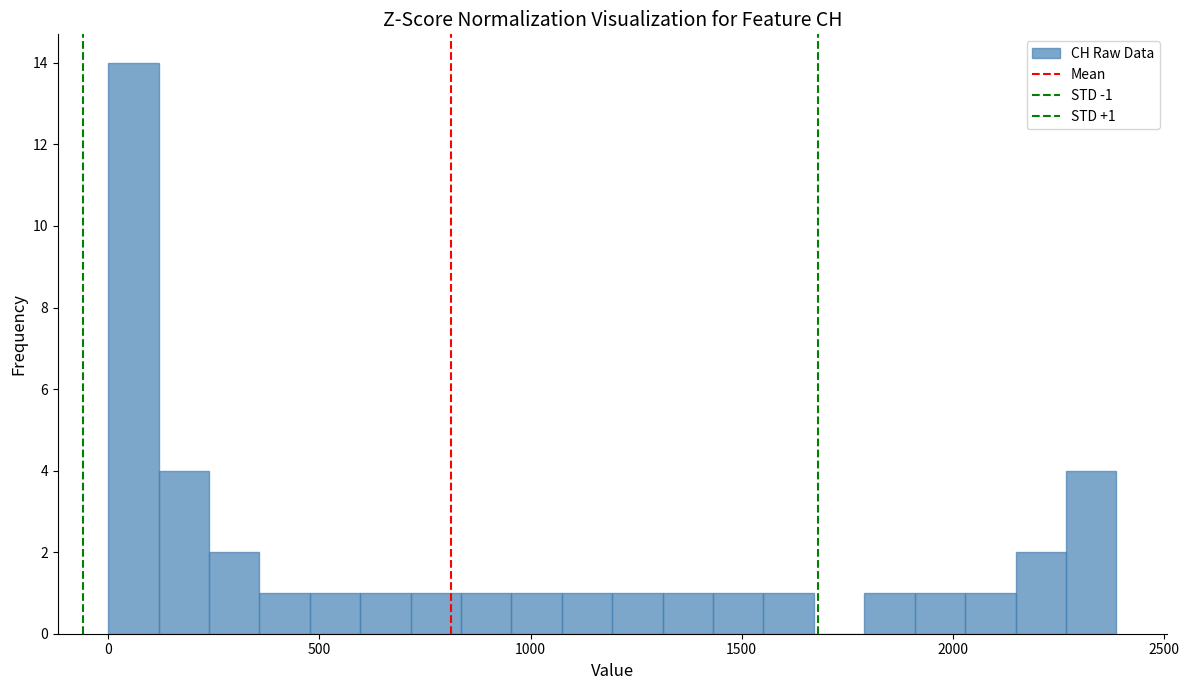

Around what value on the x-axis is the tallest bar? Give the approximate position of its centre, as read against the axis.

50